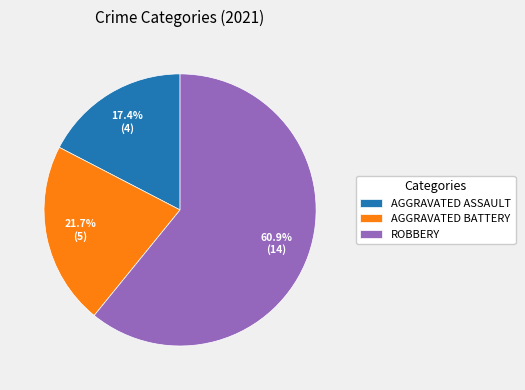

Does AGGRAVATED ASSAULT represent more than half of the total?

No